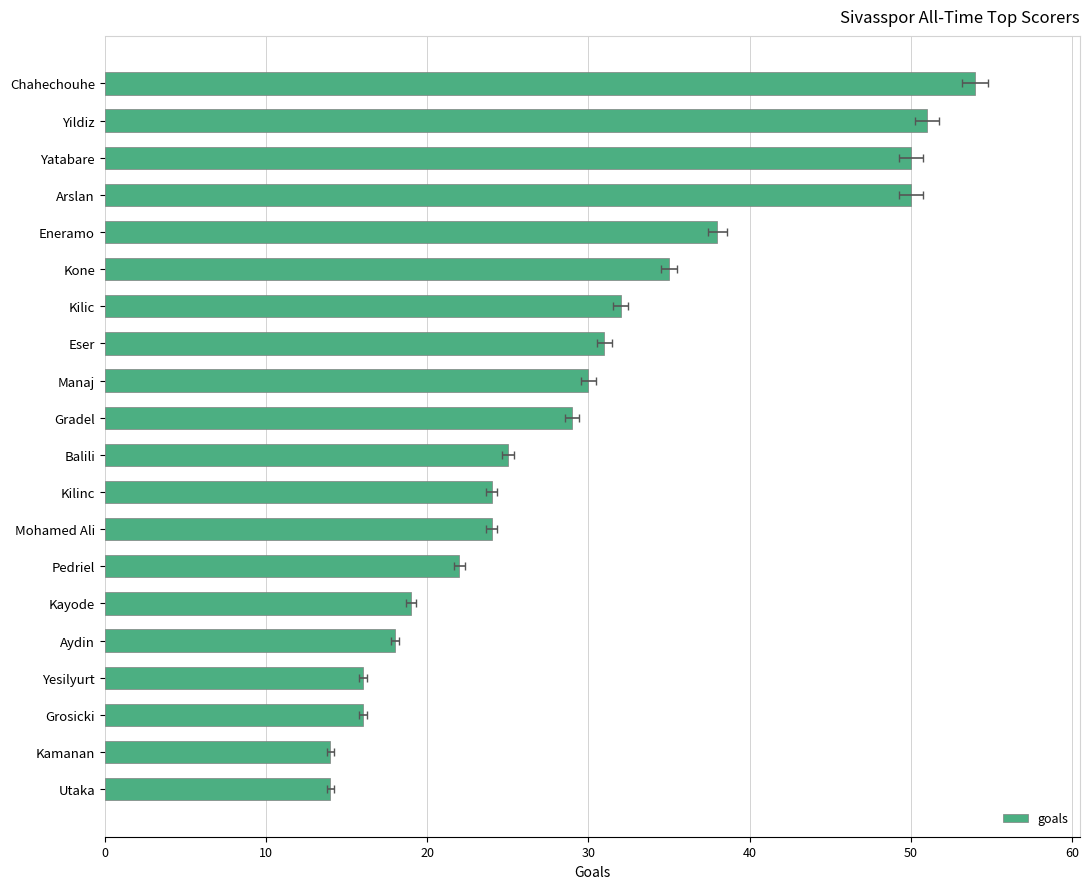

How many bars are there in total?

20